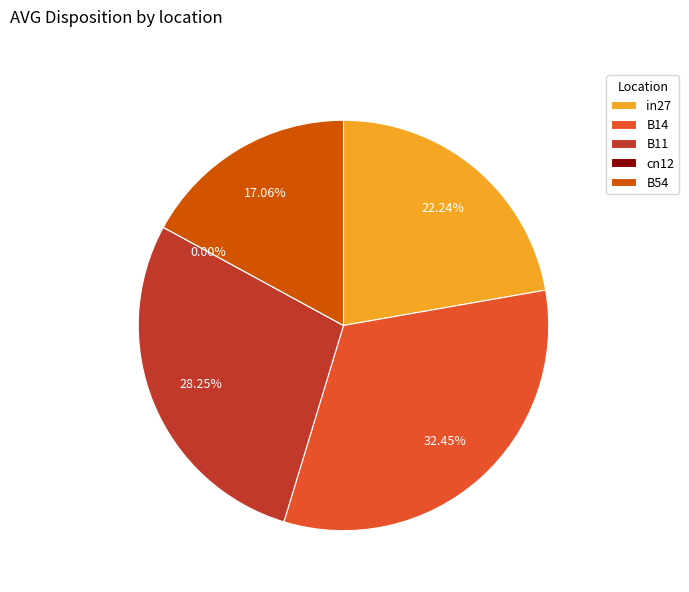

Is B11 the majority of the pie?

No